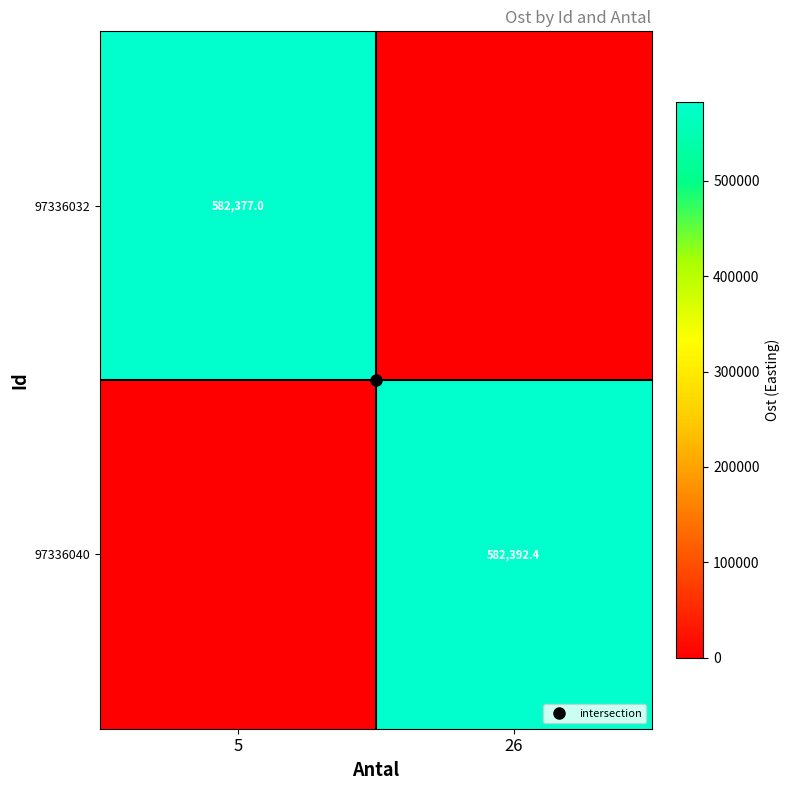

What is the sum of all 97336040 values?

582392.4